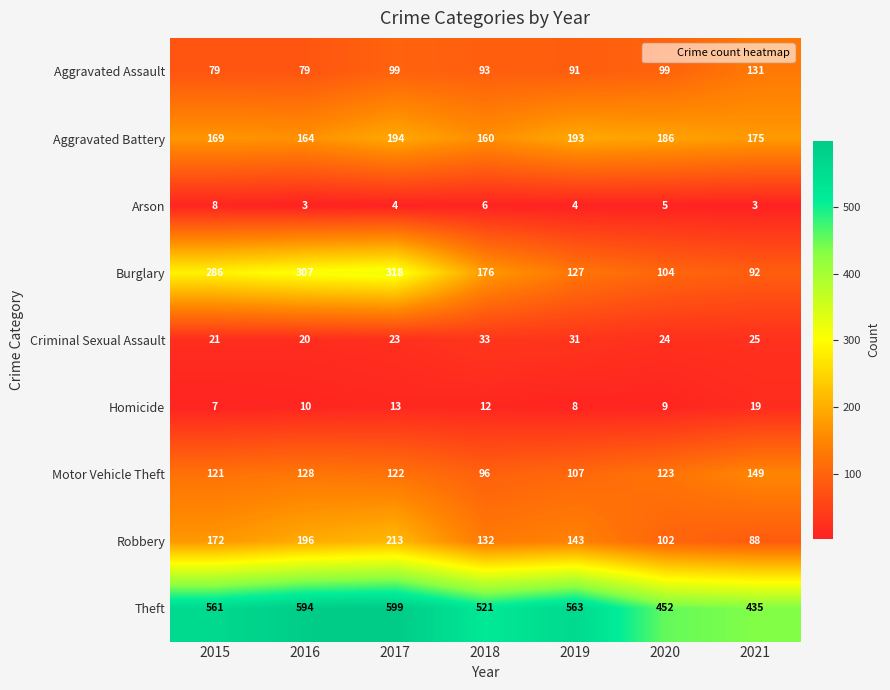

What is the total value across all series at 2017?

1585